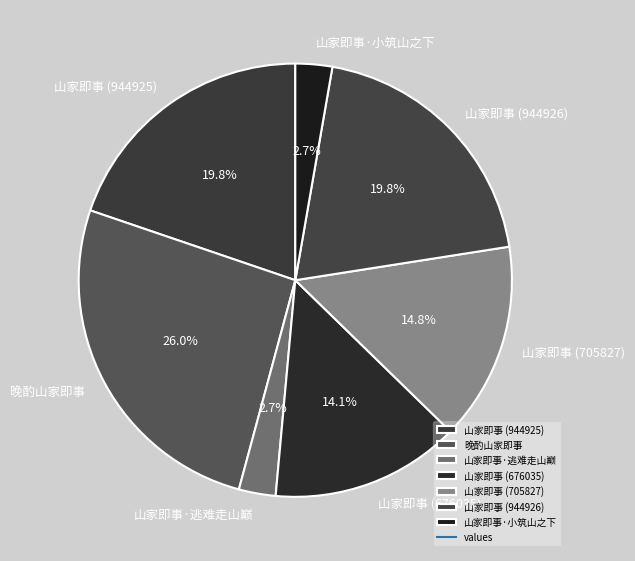

Is there a majority slice in this chart?

No